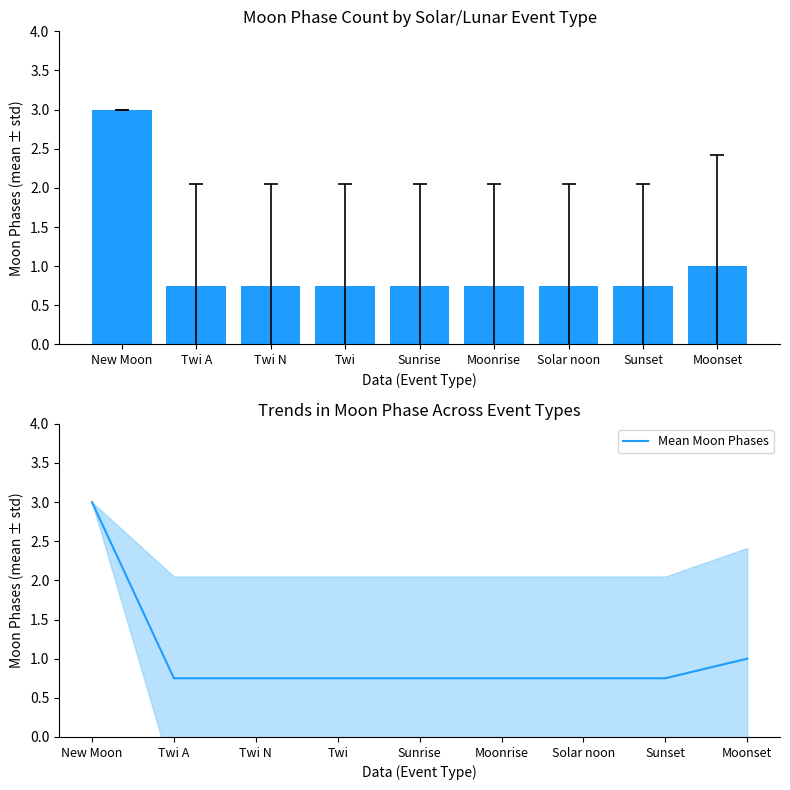

The value of Mean Moon Phases at Twi A is 0.8. True or false?

True